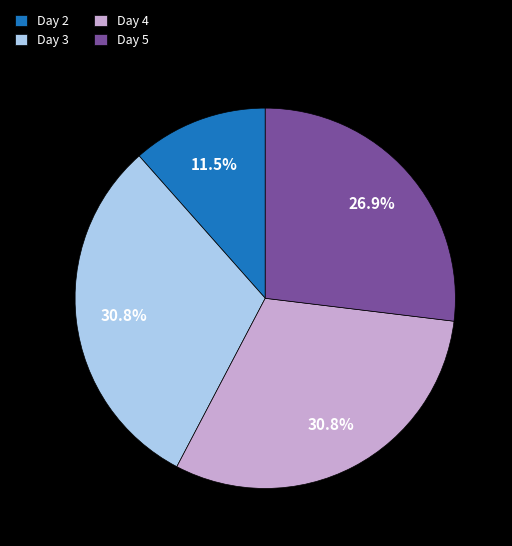

Is the sum of Day 2 and Day 4 greater than half?

No